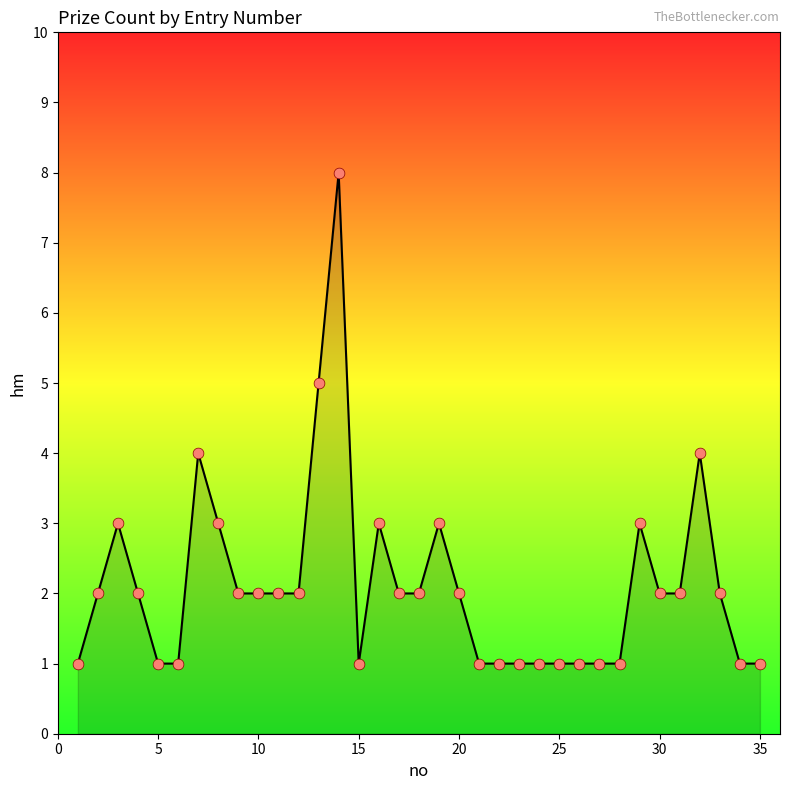

What is the difference between the maximum and minimum values?

7